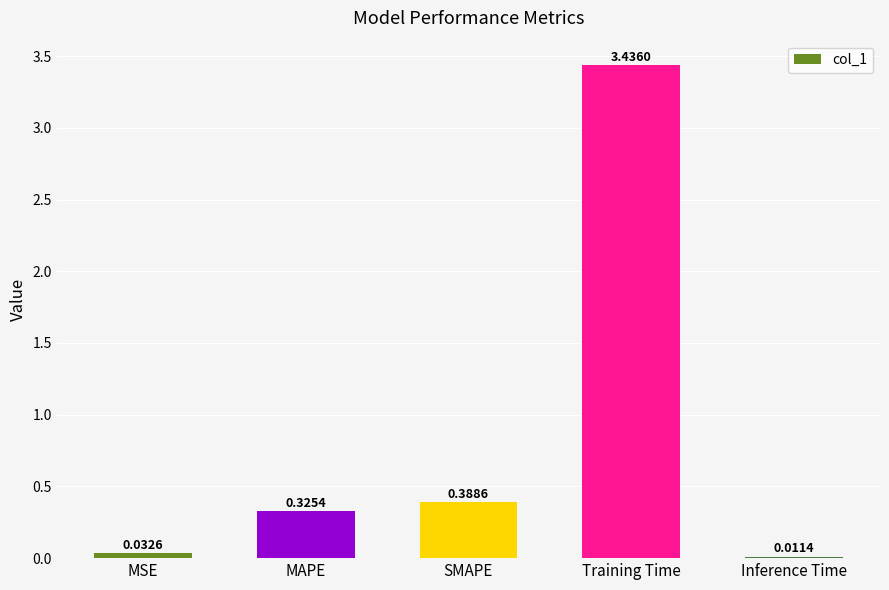

The value at Training Time is 0.9. True or false?

False